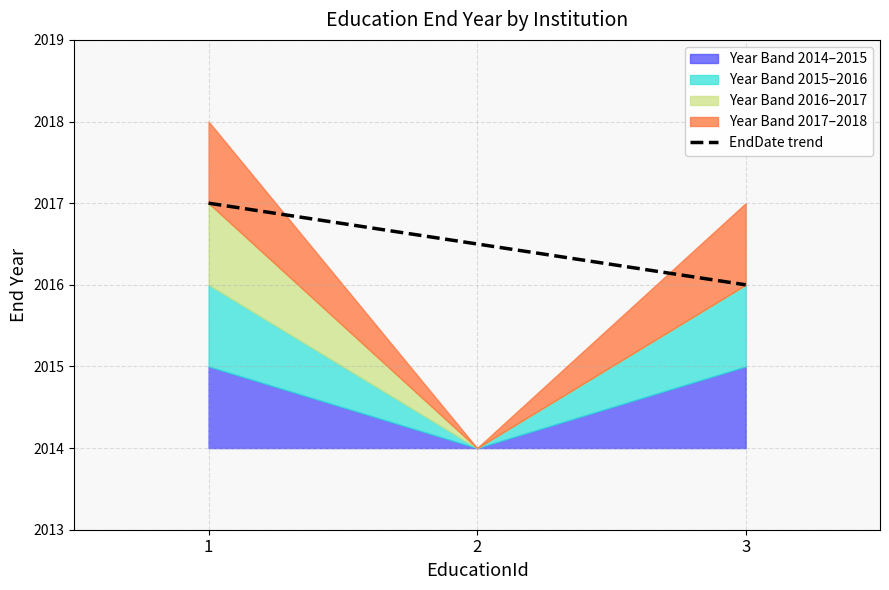

Is it true that the value at 3 is 2016?

True